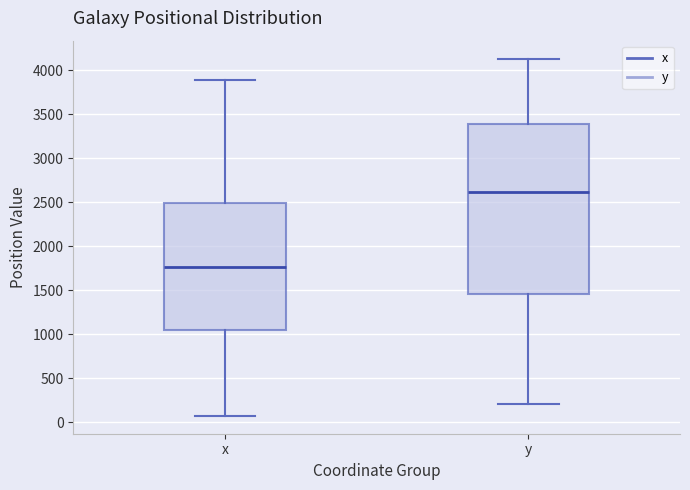

Reading left to right, transcribe this box plot: for each box, give where its median line is, the range the box spans, and where its two whiskers end, as read against the y-axis. The values are not printed on the chart, so give them approximately, as read against the axis.

x: median 1750, box 1050 to 2500, whiskers 50 to 3900
y: median 2600, box 1450 to 3400, whiskers 200 to 4150